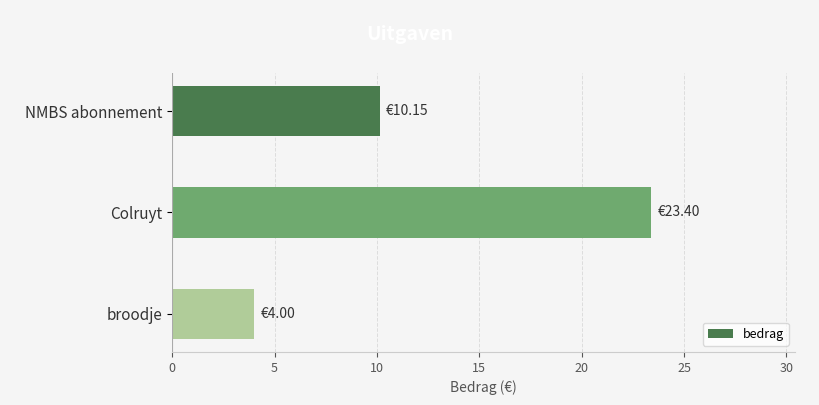

What is the label of the 2nd bar from the top?

Colruyt